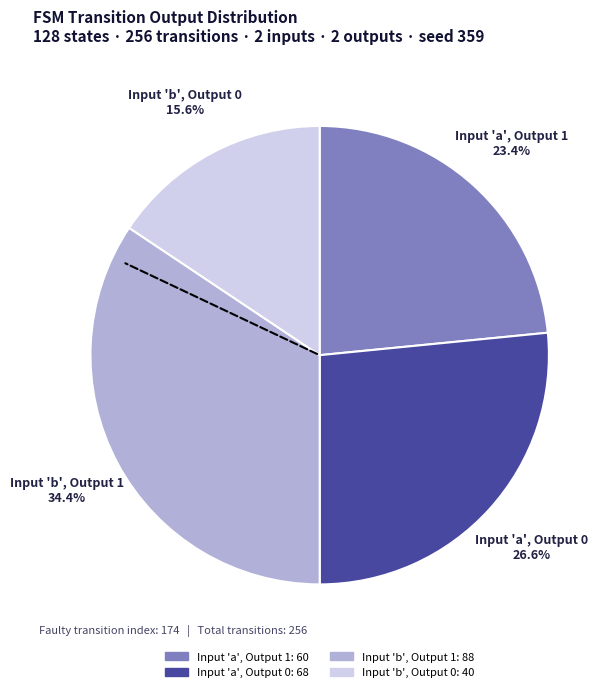

To the nearest percent, what is the average slice percentage?

25%